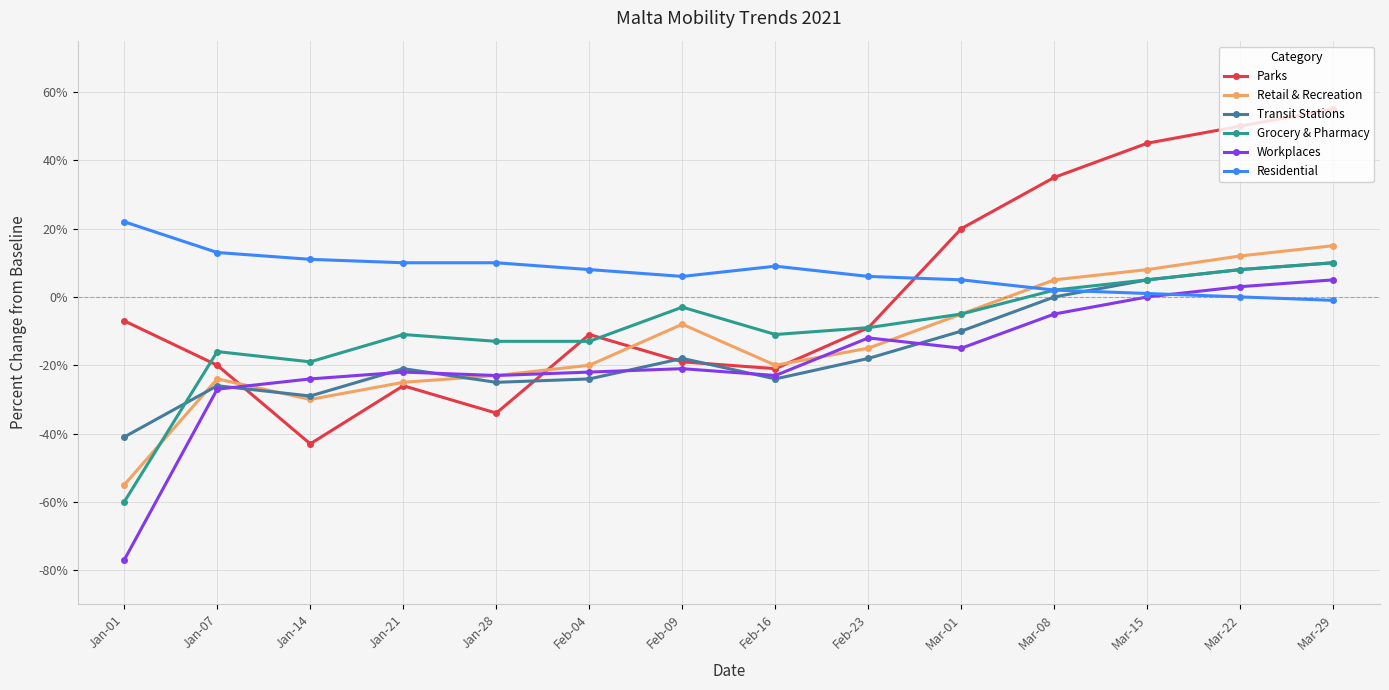

At which category does the chart reach its minimum across all series?

Jan-01